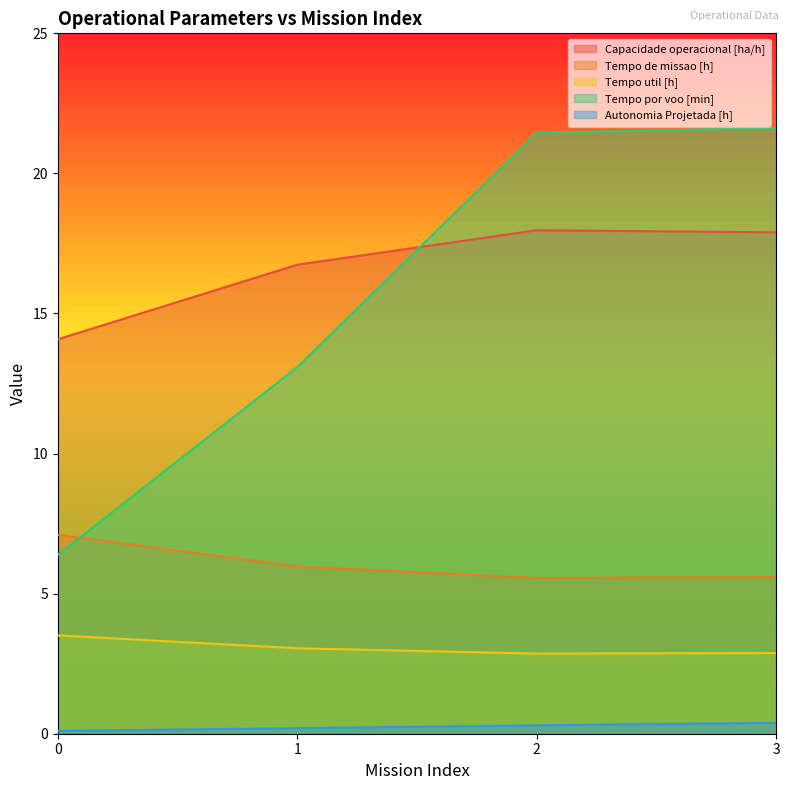

At how many categories does at least one series exceed 11?

4